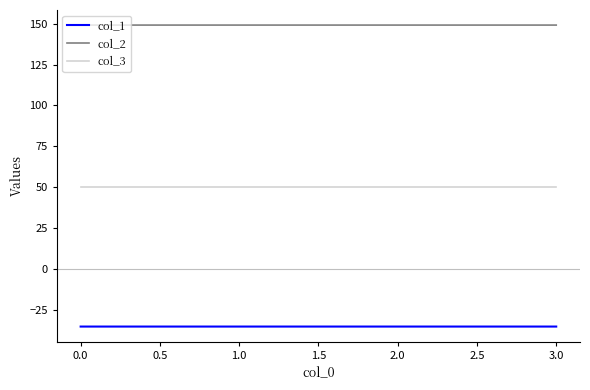

Rank the series by their maximum value, from lowest to highest.

col_1, col_3, col_2